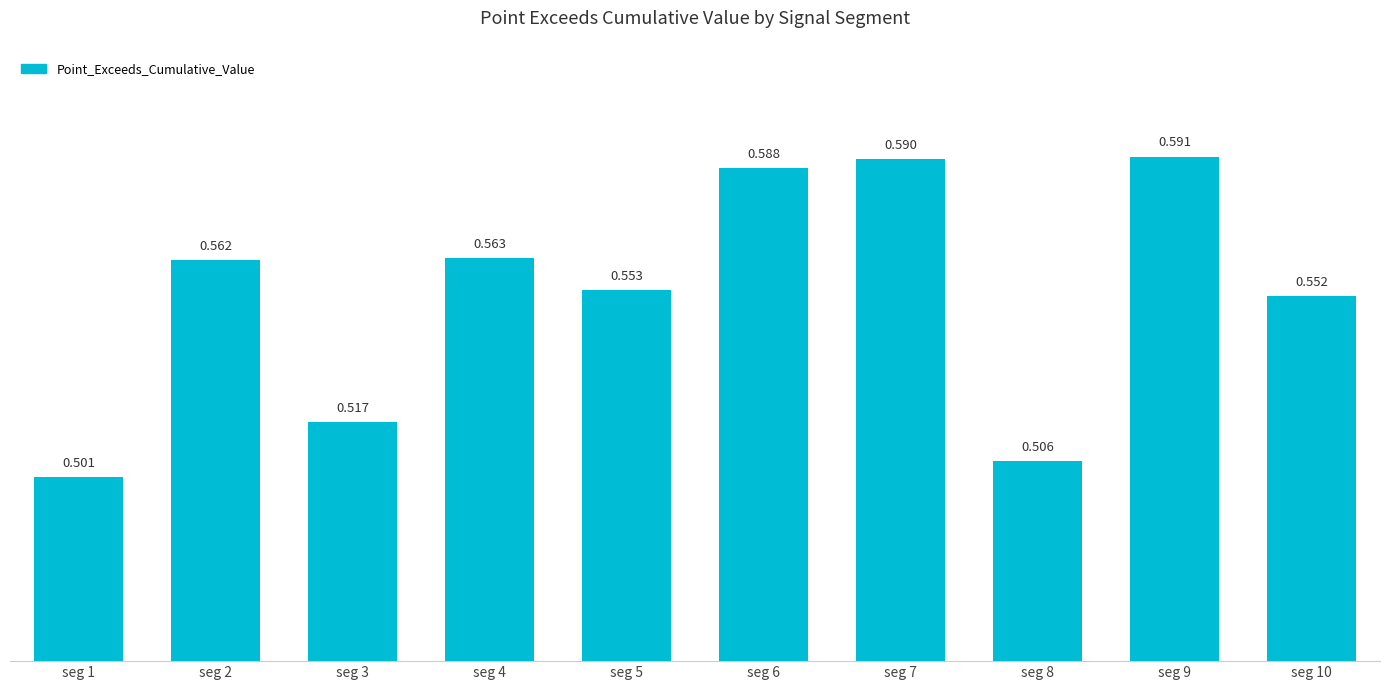

At which category does the chart reach its peak across all series?

seg 9